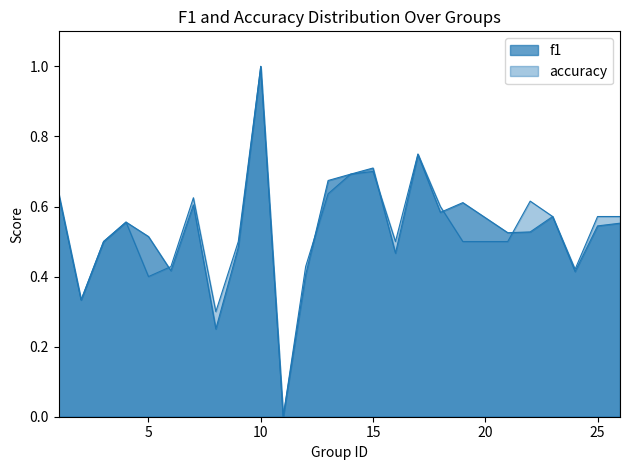

At which category is the sum across all series the highest?

10